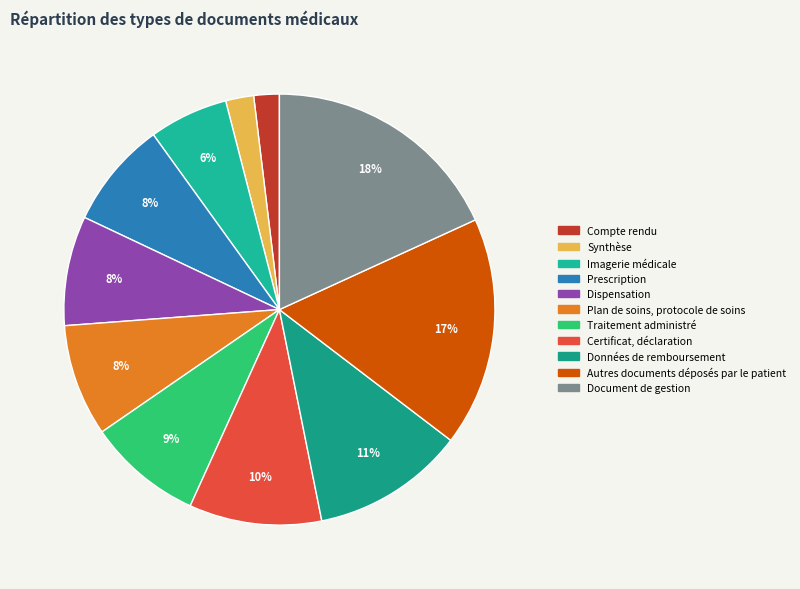

True or false: Dispensation accounts for 8% of the total.

True